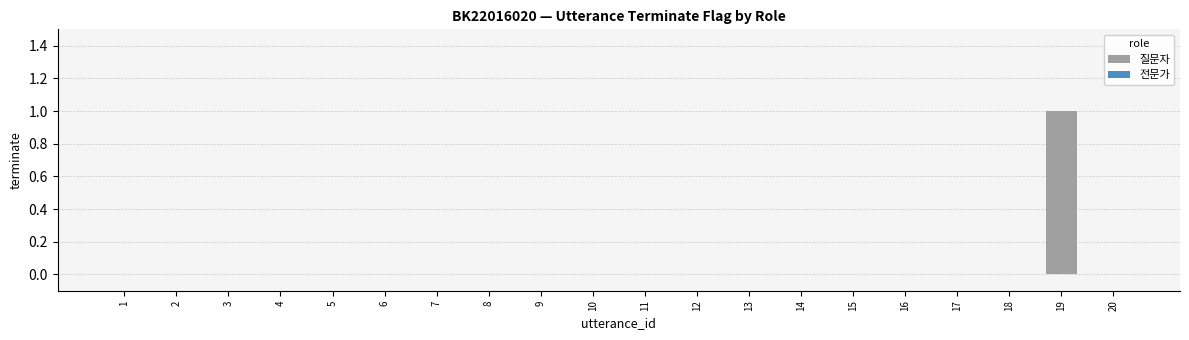

The value at 13 is 0. True or false?

True